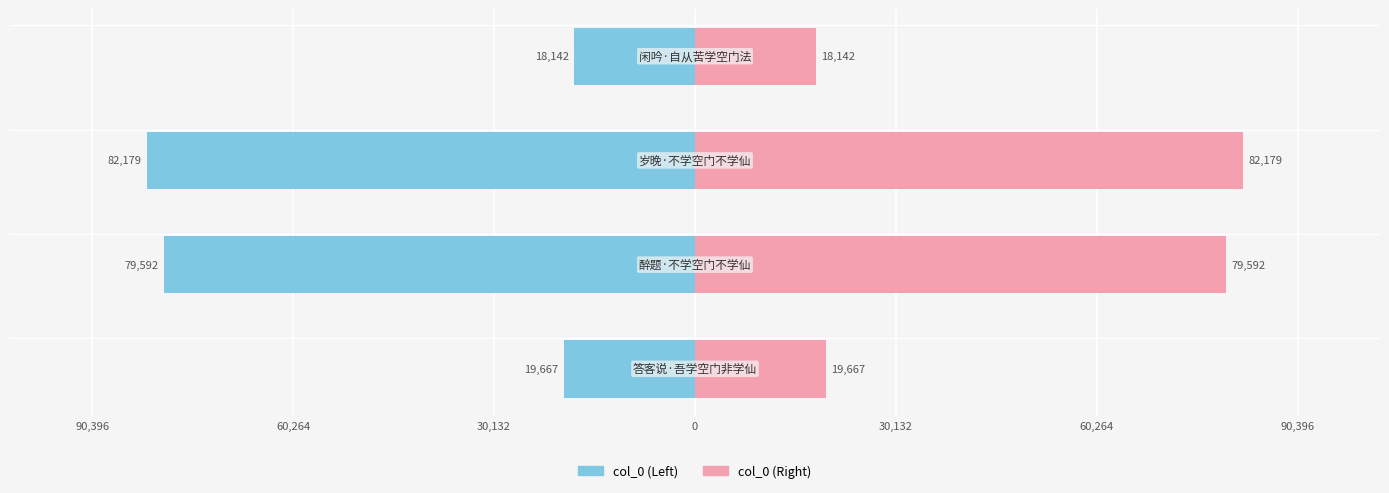

How many bars are there in each group?

2